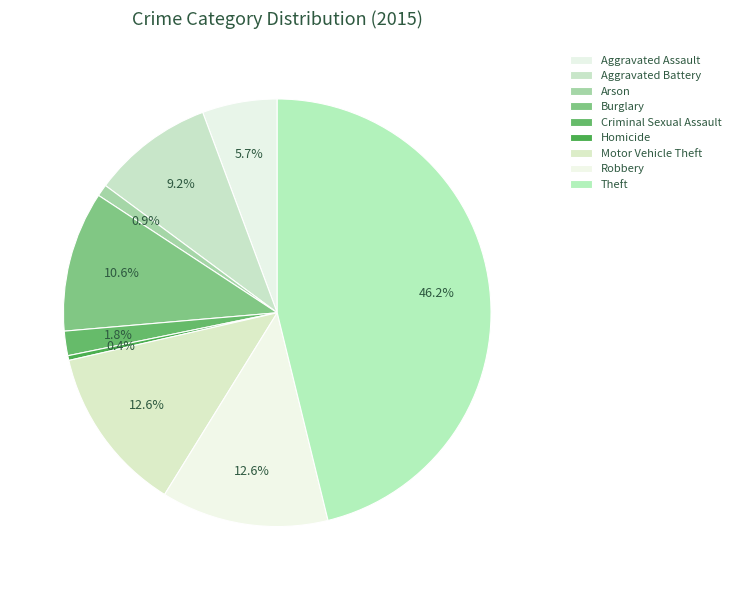

Which slice is the smallest?

Homicide